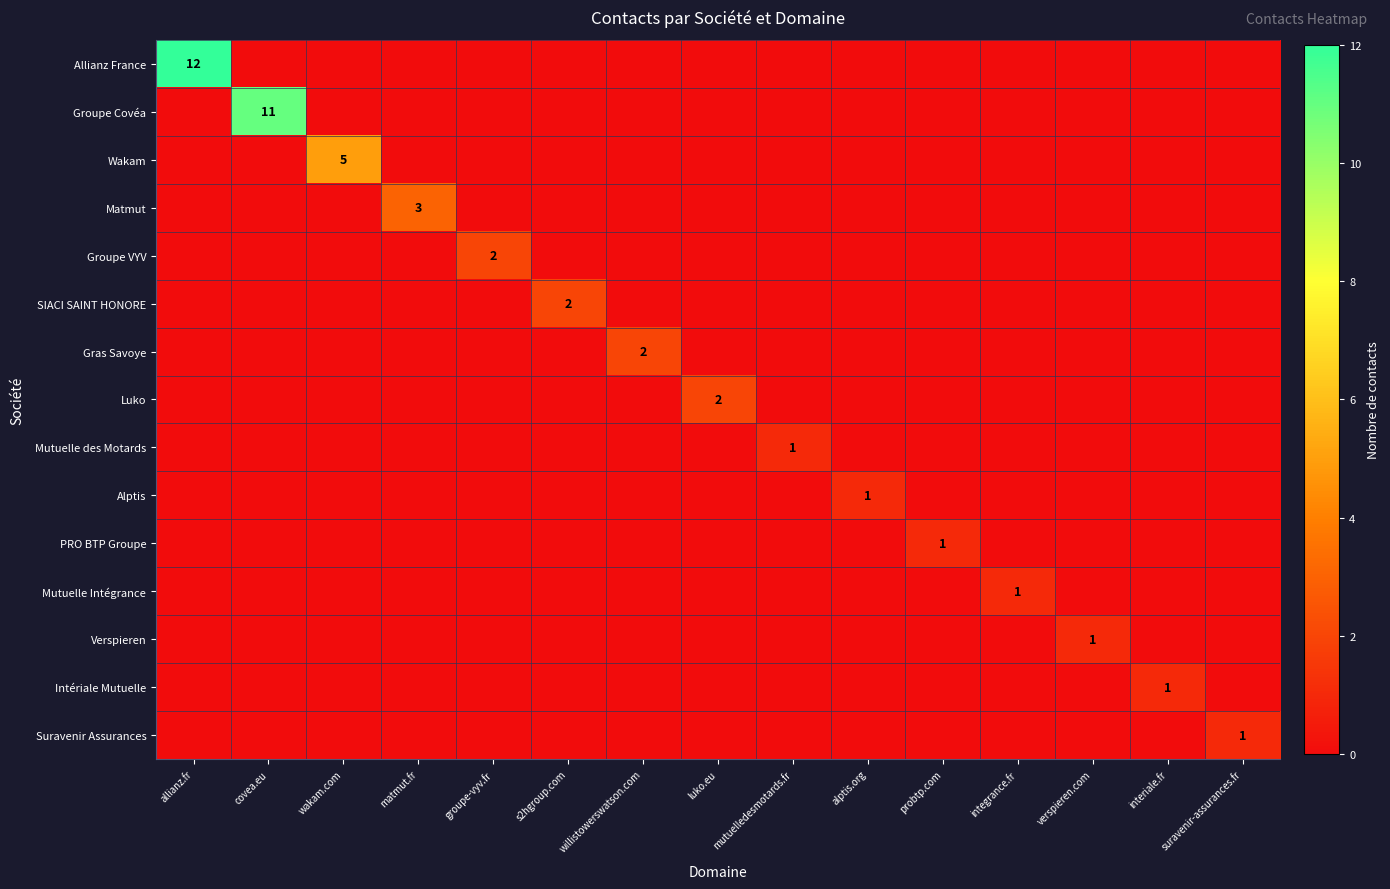

True or false: Gras Savoye has a value of 2 at willistowerswatson.com.

True